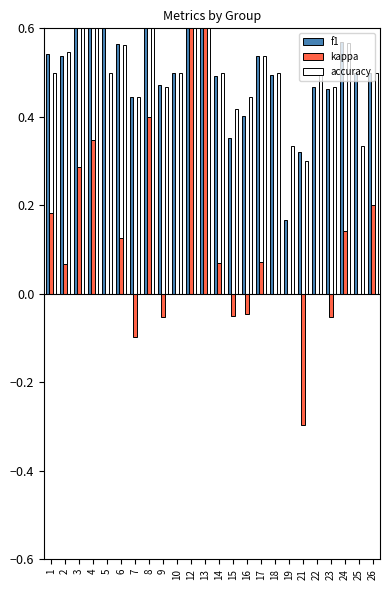

Which has a higher value, 4 or 10?

4